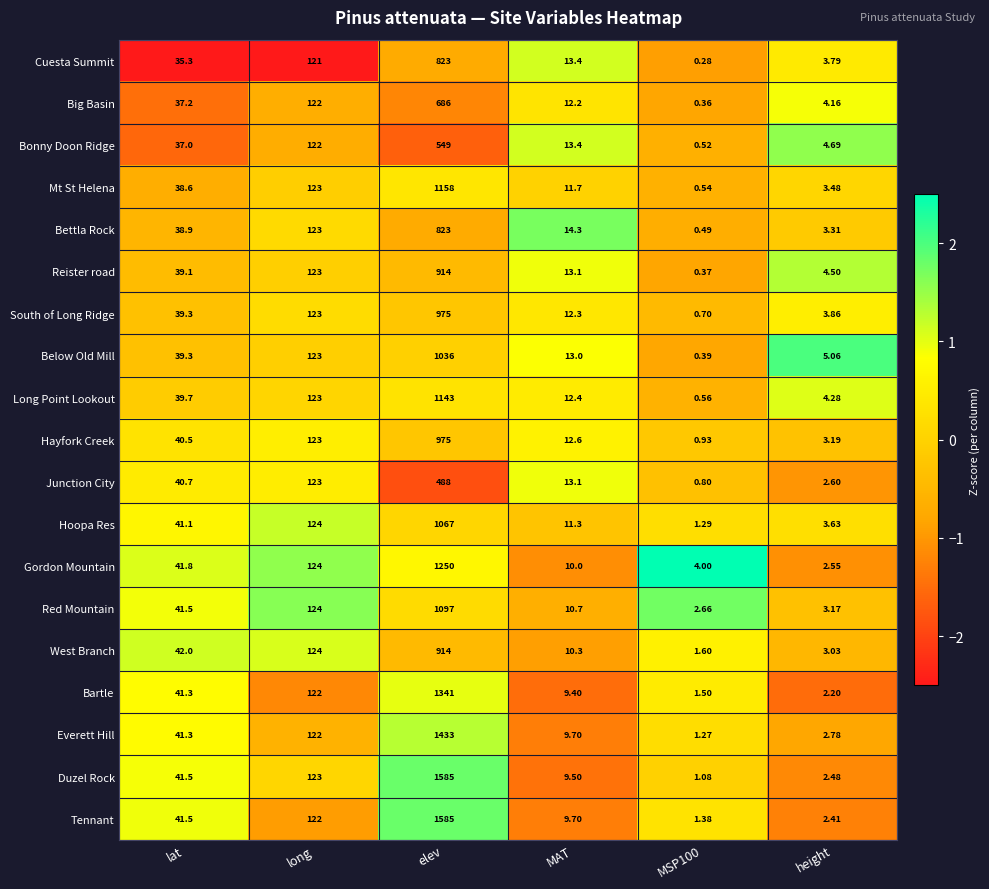

Which series has the widest spread of values?

Duzel Rock